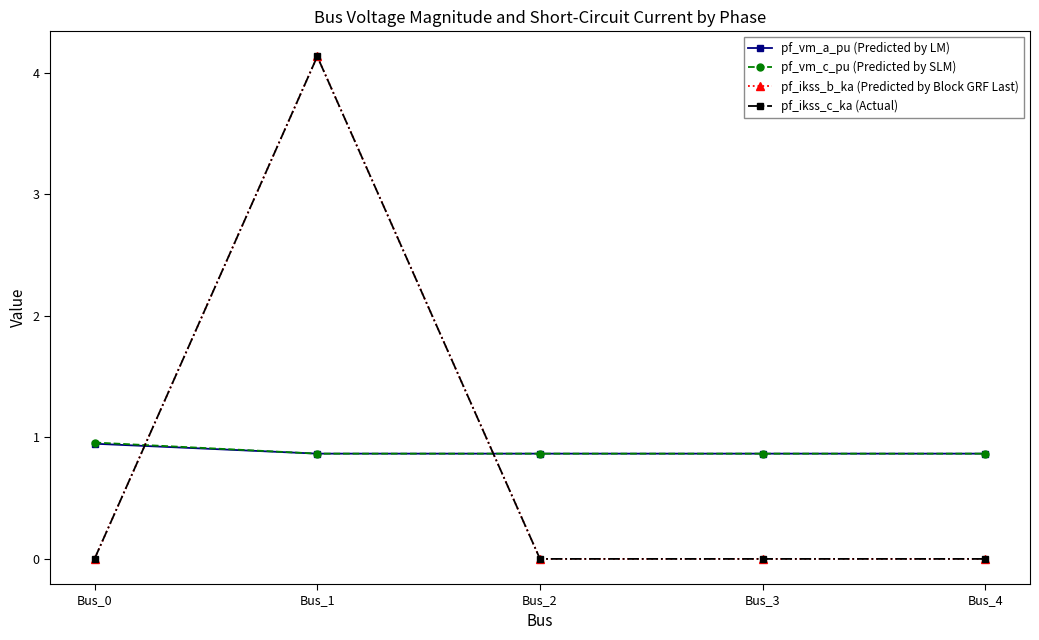

At which category does pf_ikss_b_ka (Predicted by Block GRF Last) reach its first local peak?

Bus_1